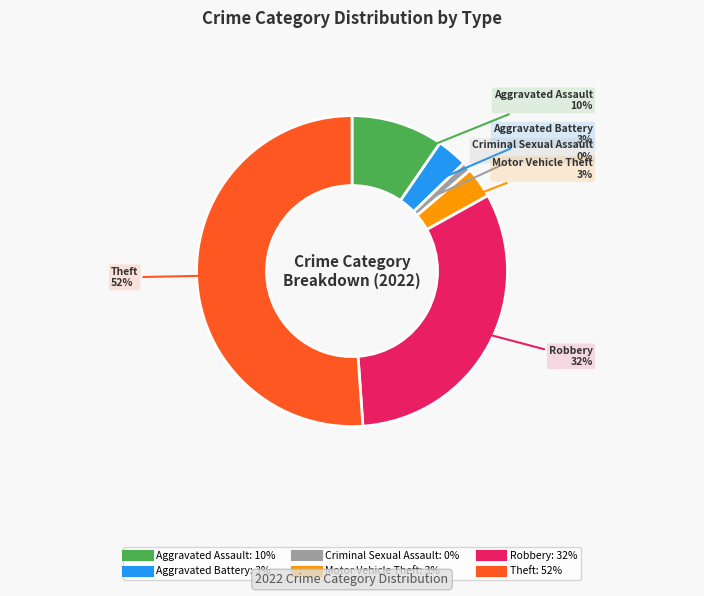

To the nearest percent, what percentage of the pie is Aggravated Assault?

10%